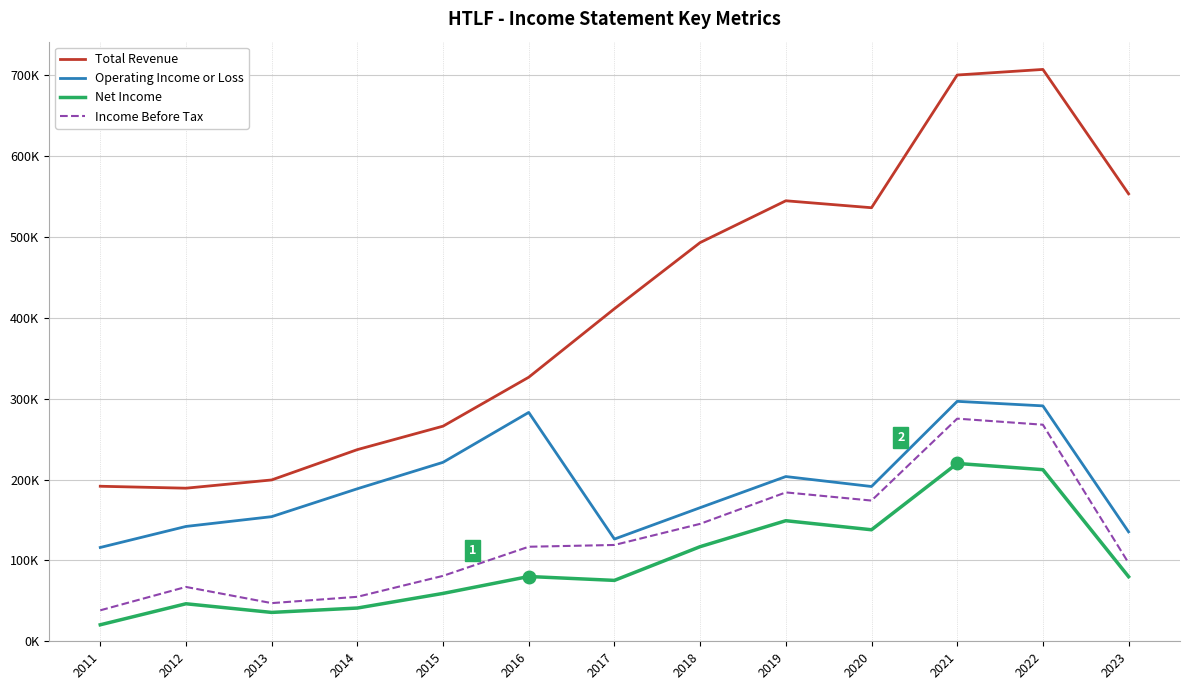

True or false: Income Before Tax and Operating Income or Loss cross at least once.

False